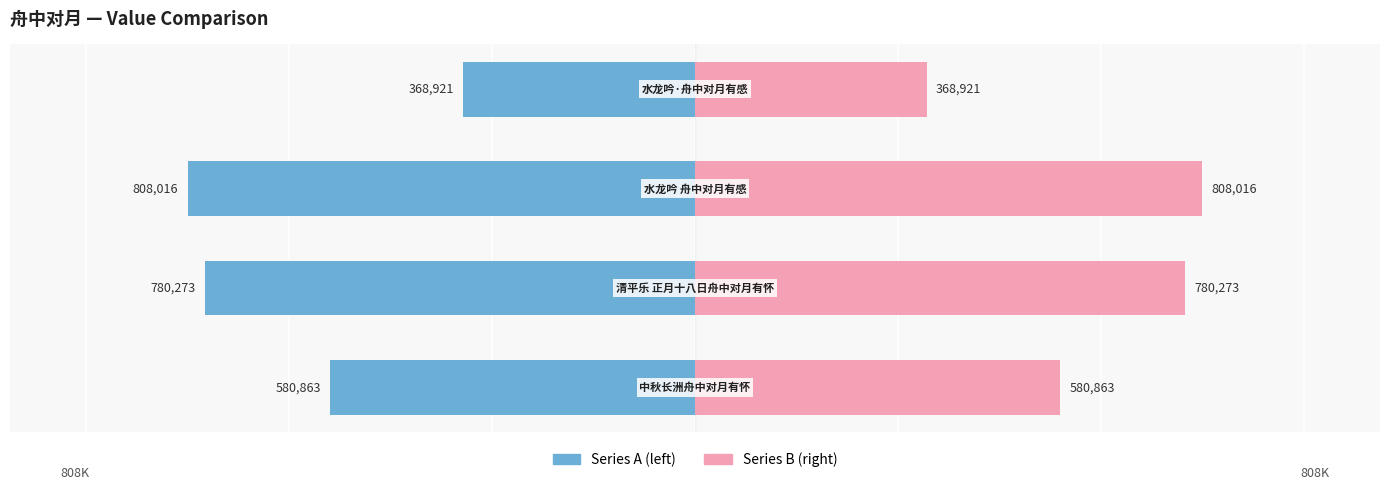

What is the sum of all Series A (left) values?

-2538073